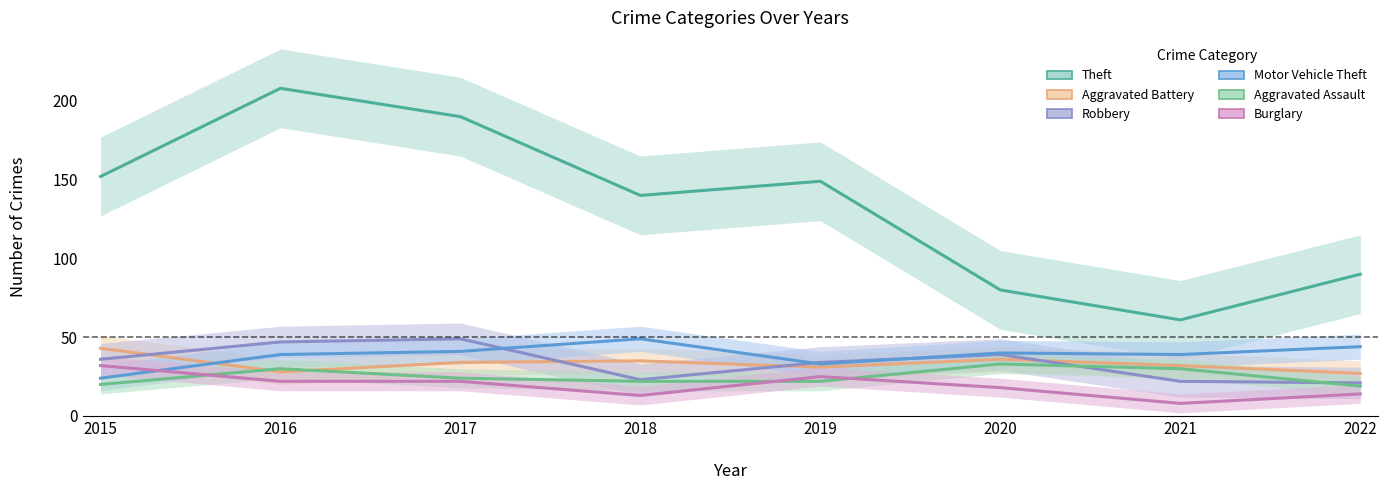

At how many categories does at least one series exceed 144?

4